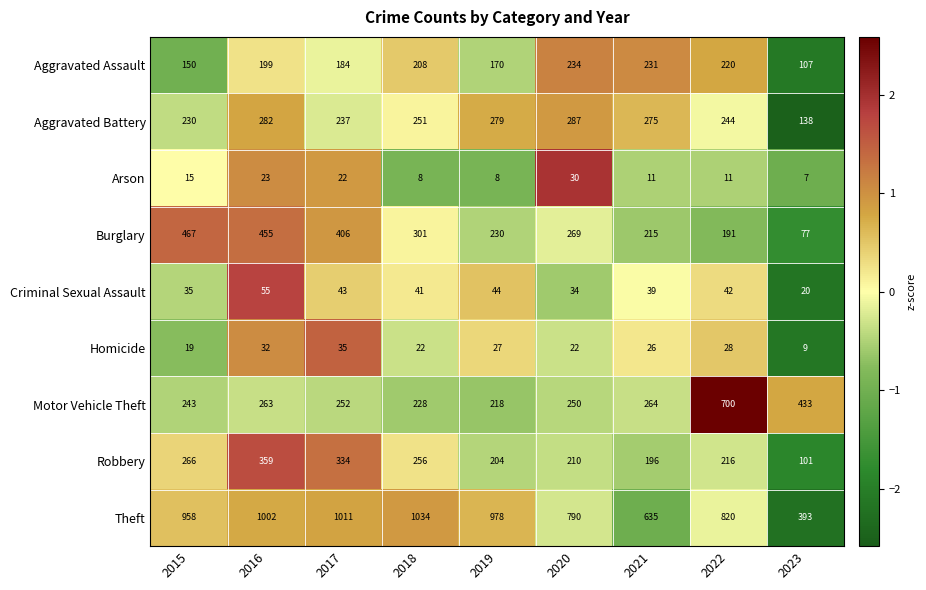

At which category is the sum across all series the highest?

2016